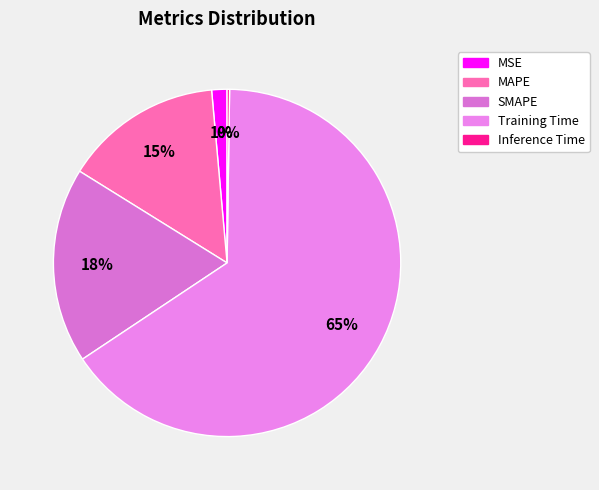

To the nearest percent, what is the average slice percentage?

20%